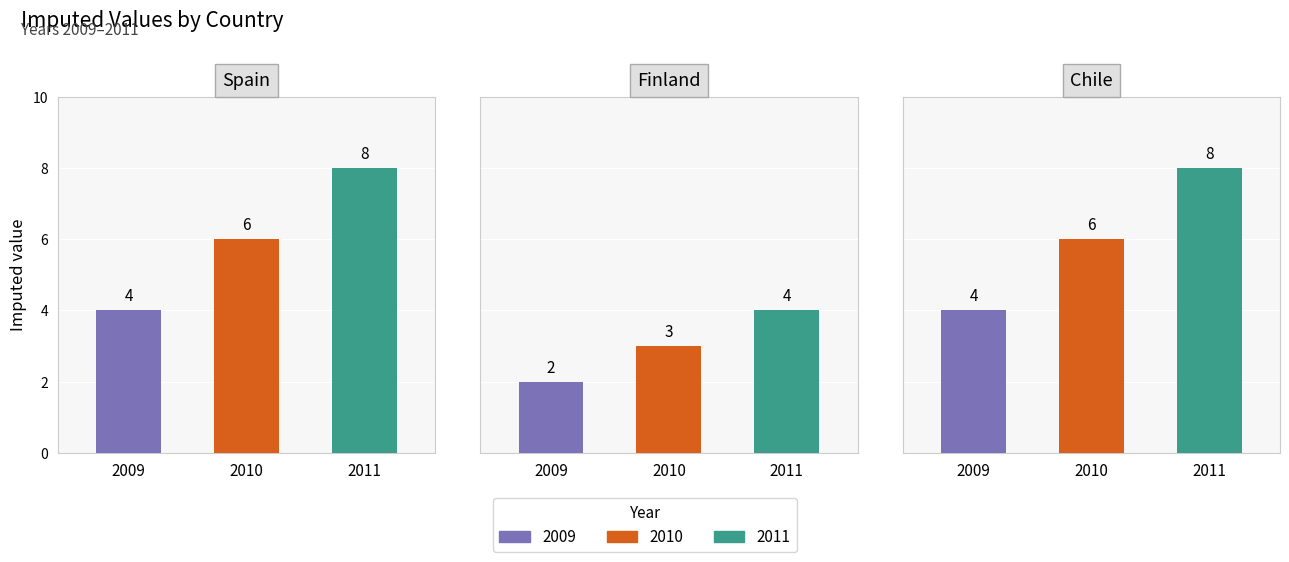

List the series in order of their overall mean, highest first.

2011, 2010, 2009